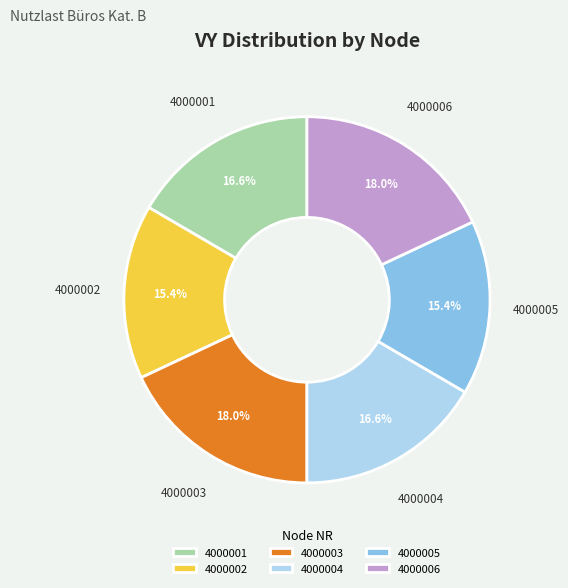

How many slices are in this pie chart?

6